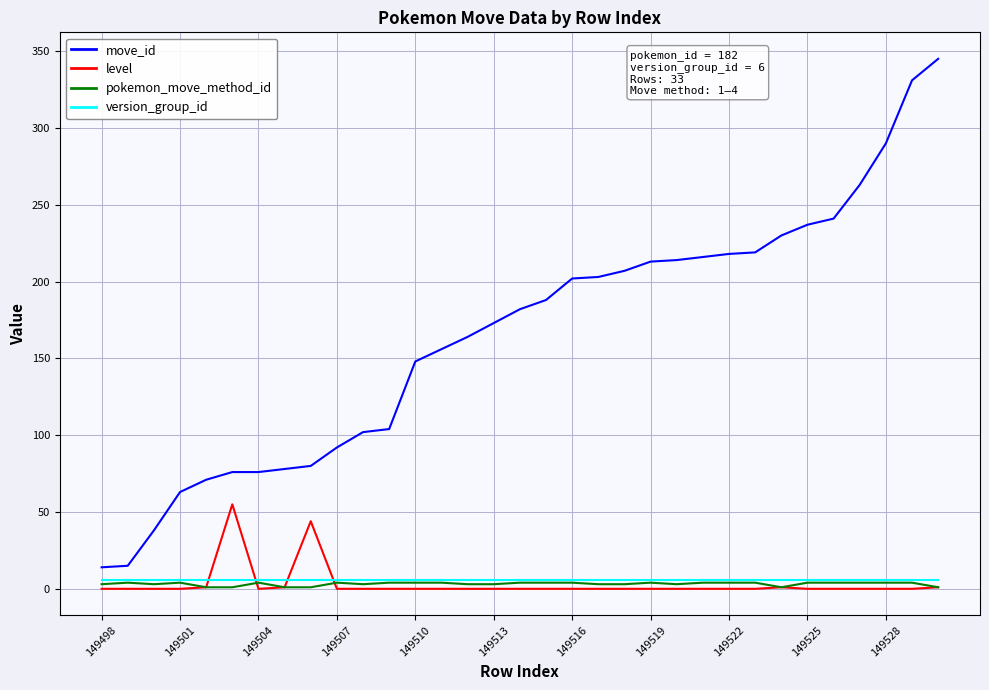

What is the sum of all move_id values?

5449